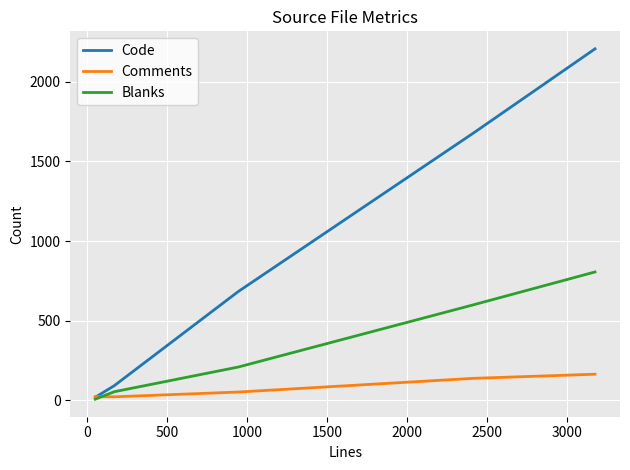

What is the maximum value shown in the chart?

2207